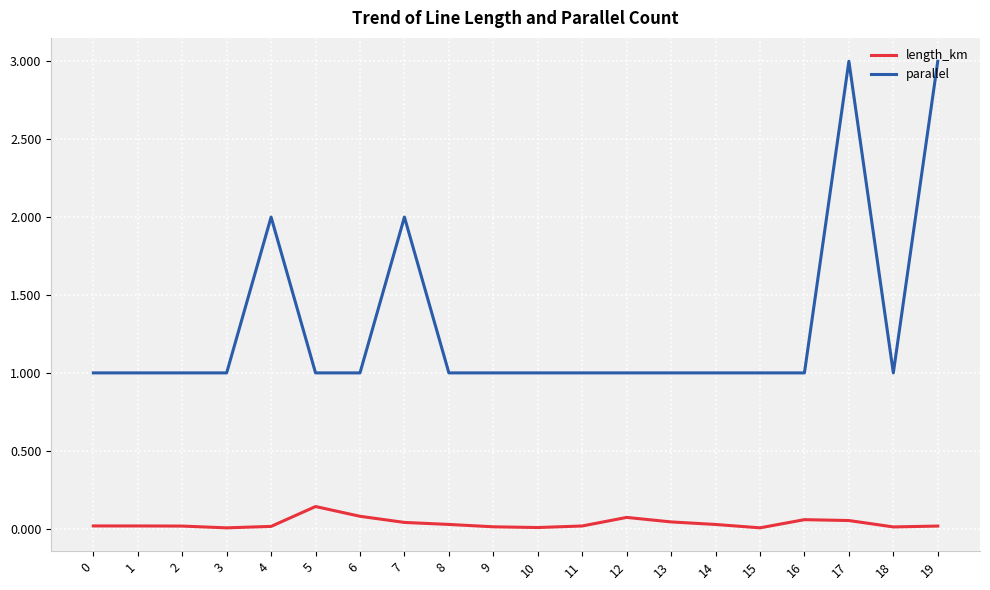

List the series in order of their peak value, lowest first.

length_km, parallel